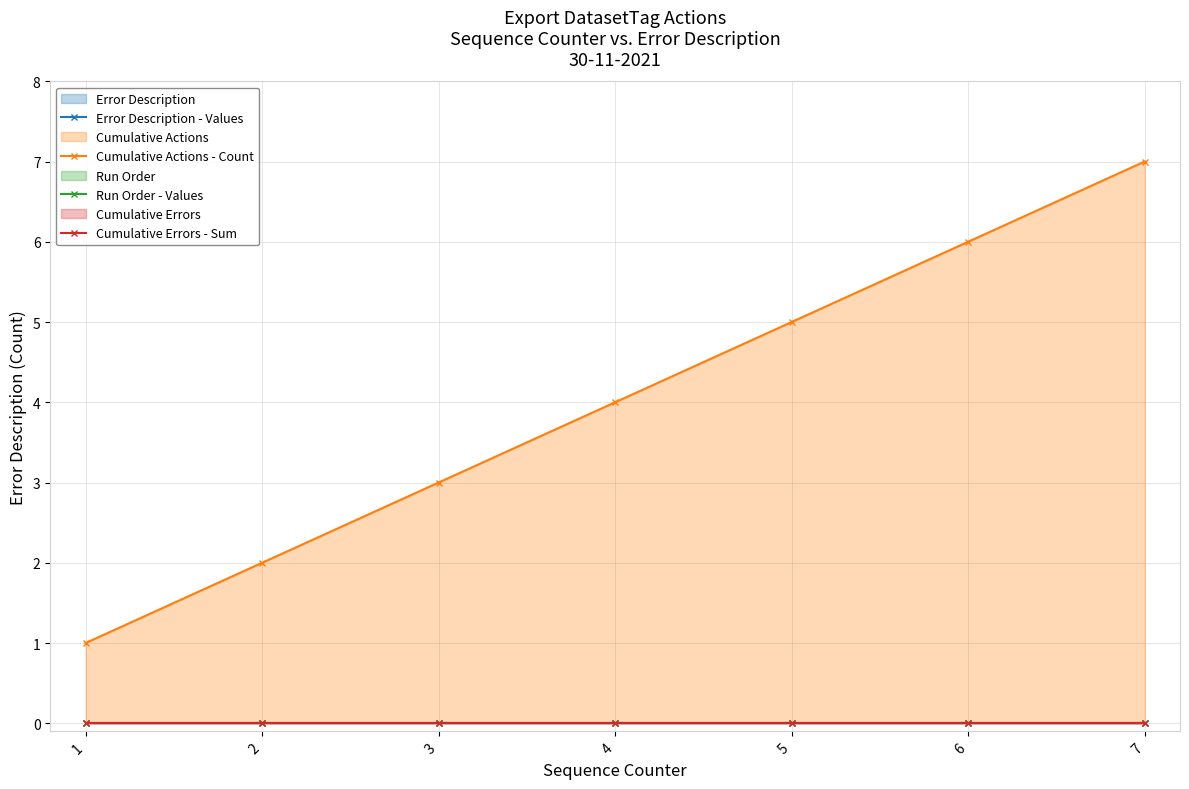

True or false: Error Description - Values and Cumulative Errors - Sum intersect in this chart.

False